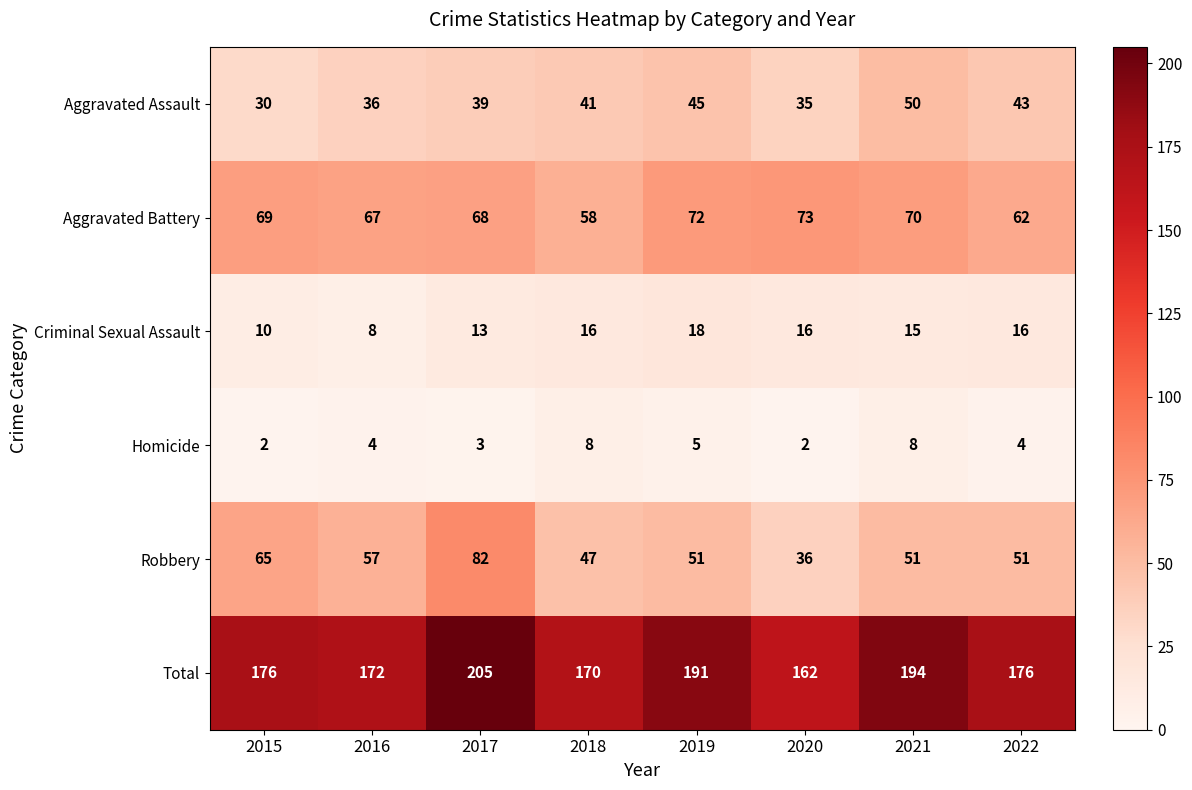

What is the difference between the maximum and minimum values in the Criminal Sexual Assault series?

10